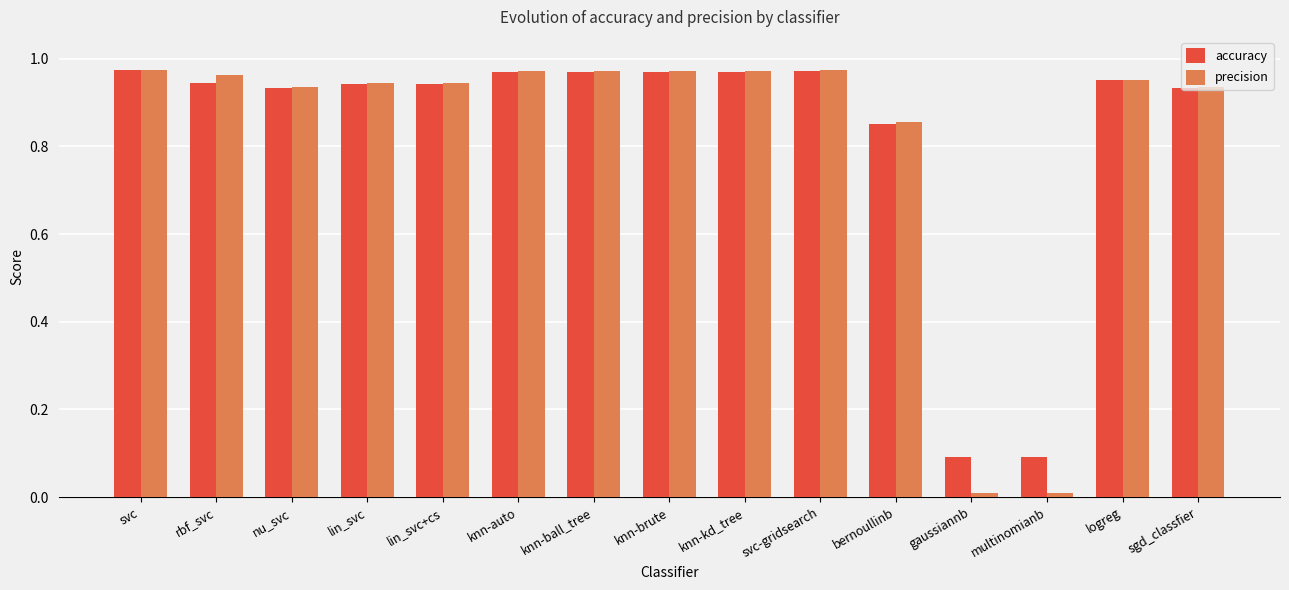

What is the average value of the precision series?

0.8